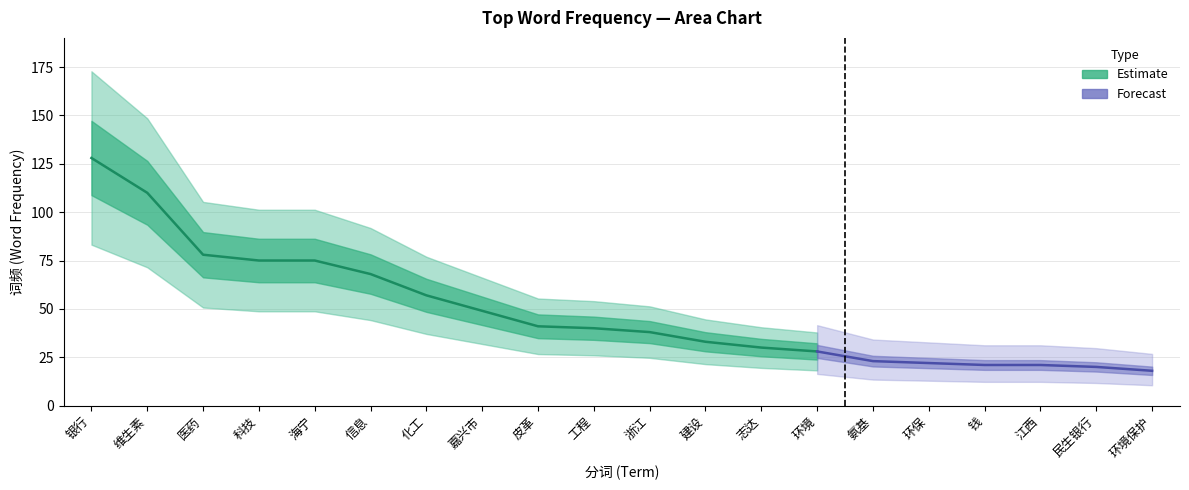

Which label corresponds to the smallest value in the chart?

环境保护